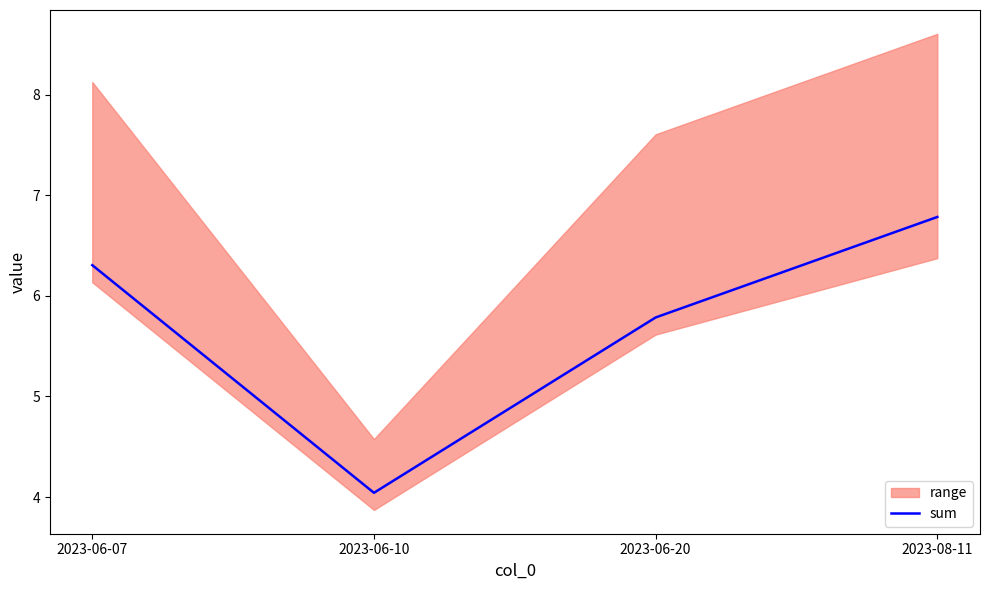

Reading right to left, what are all the values shown in this chart?

2023-08-11=6.8	2023-06-20=5.8	2023-06-10=4.0	2023-06-07=6.3